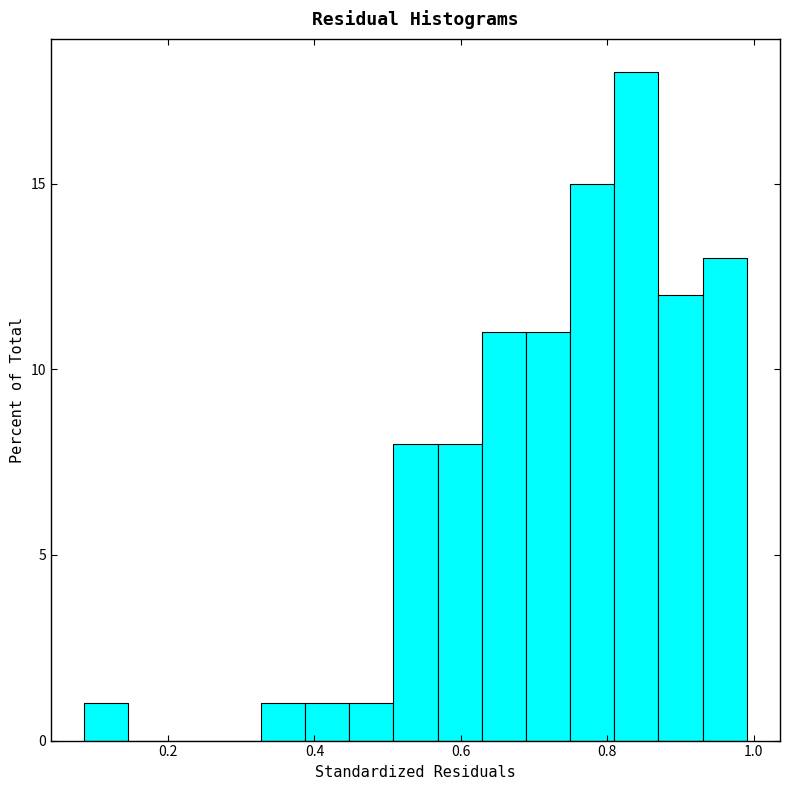

Read against the x-axis, roughly where is the centre of the tallest bar?

0.84